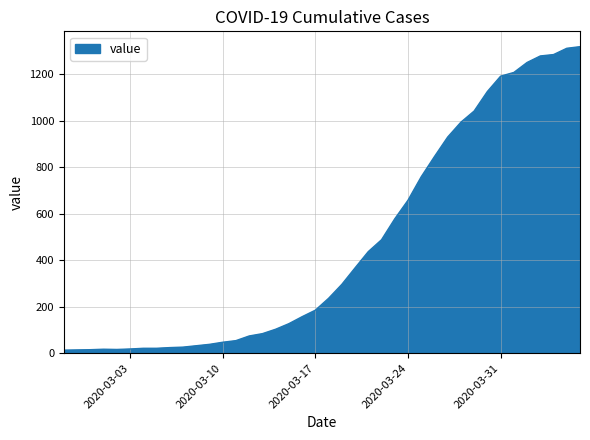

How many lines are shown in the chart?

1